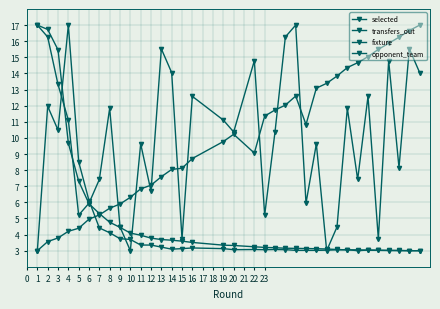

Is this an area chart (filled region under the line)?

No